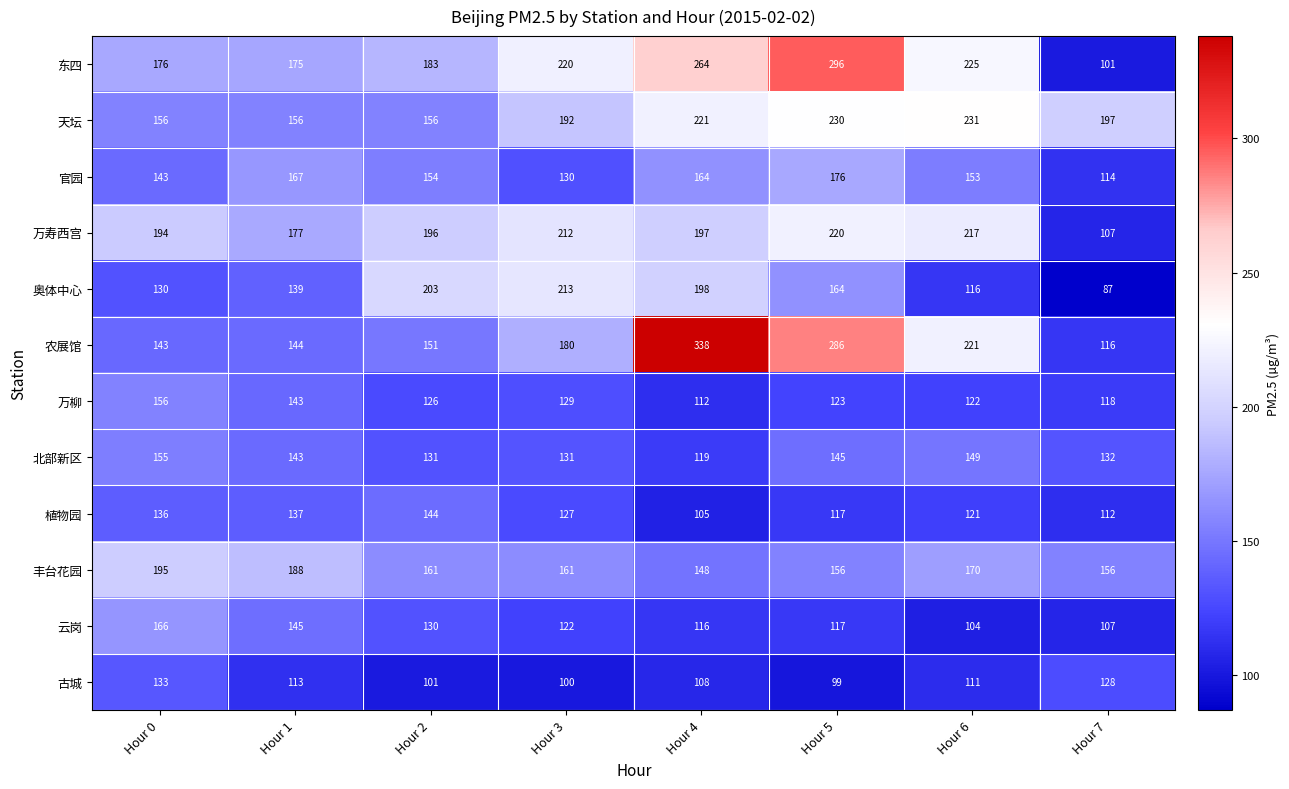

Is it true that 云岗 equals 166 at Hour 0?

True